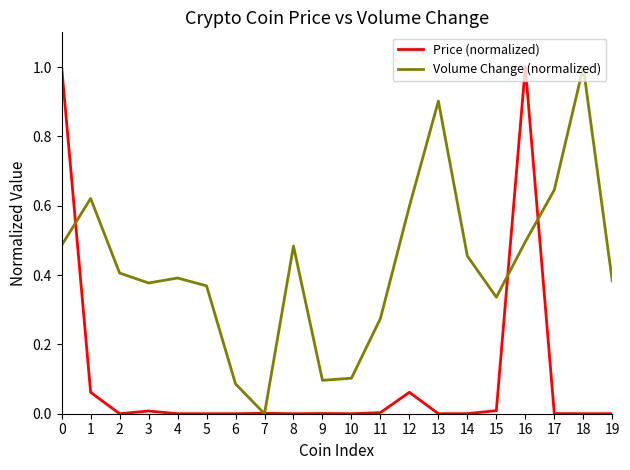

Which series changed the most between 6 and 19?

Volume Change (normalized)